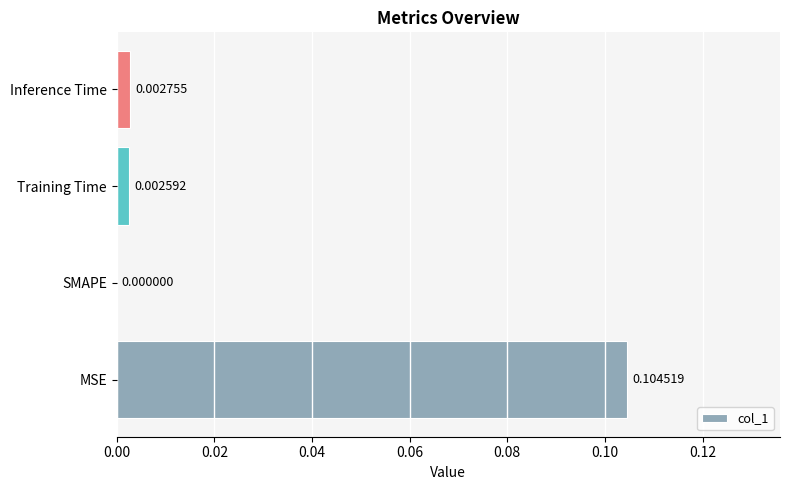

Between Inference Time and MSE, which is larger?

MSE